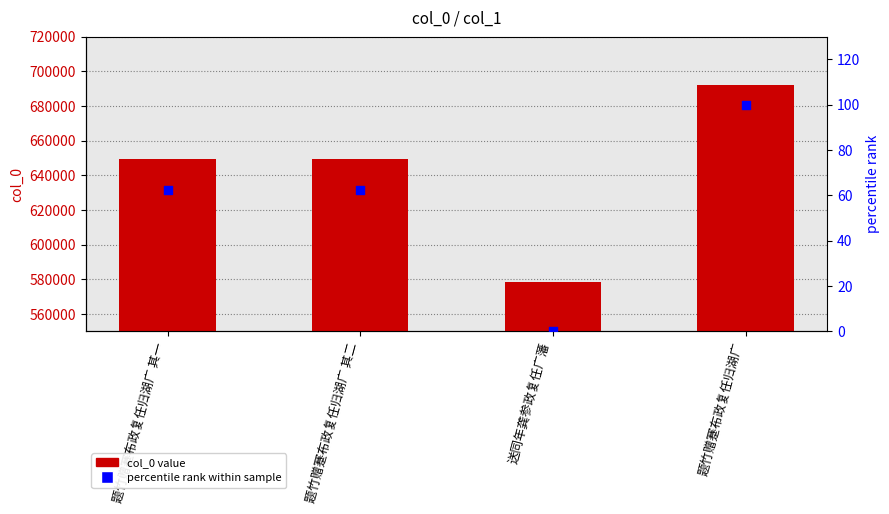

Which series has the largest Y range (max minus min)?

col_0